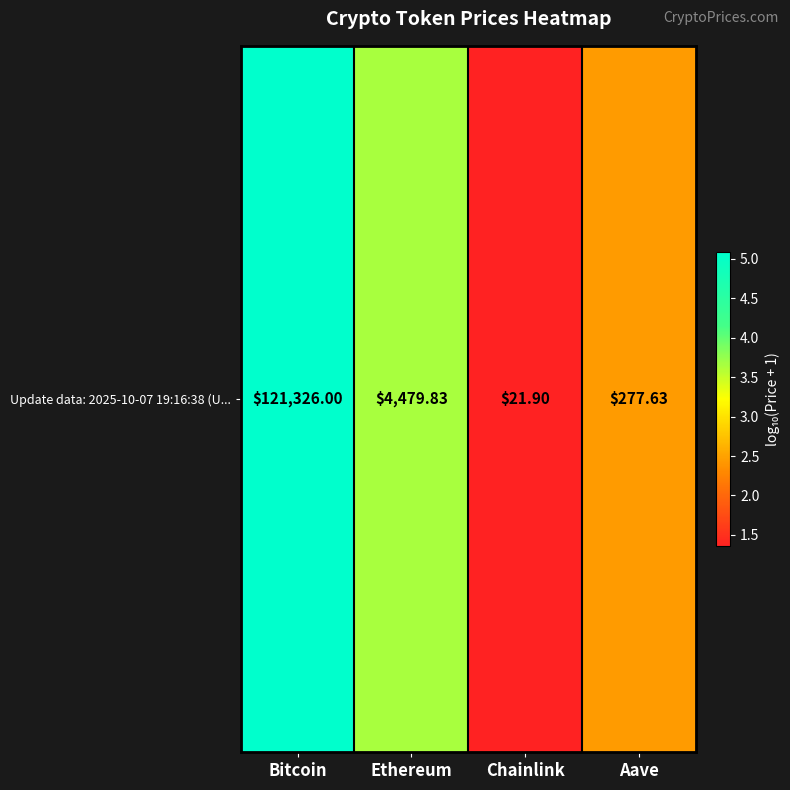

Count the number of data series in this chart.

1